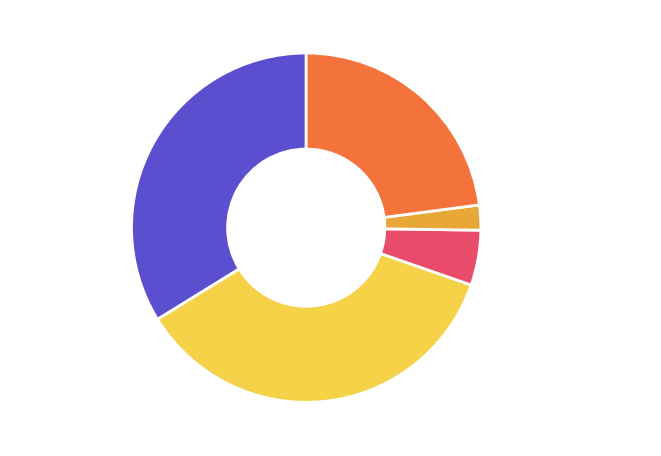

Is it true that Criminal Sexual Assault is 5% of the pie?

True